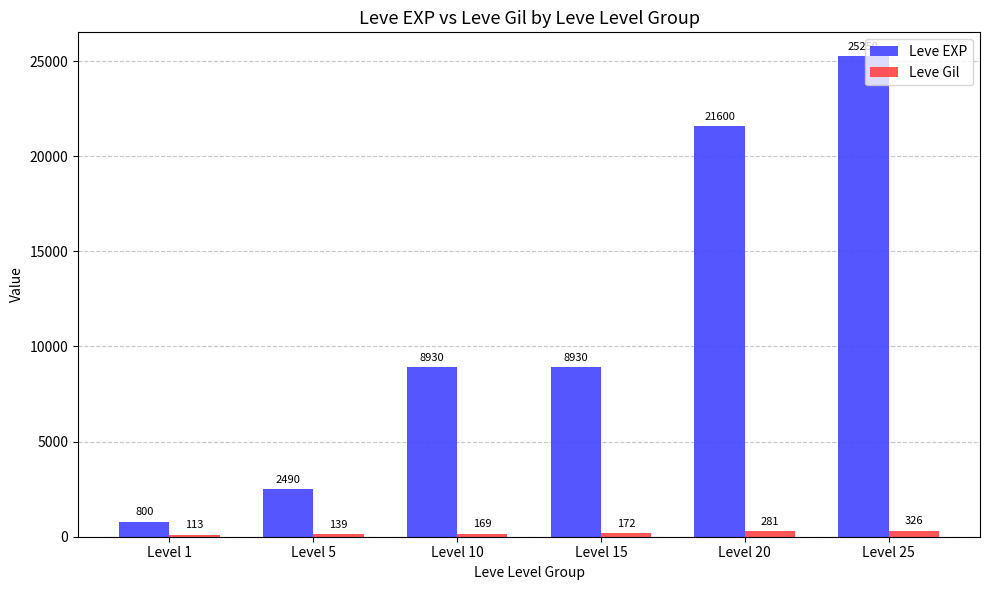

Are the bars horizontal?

No